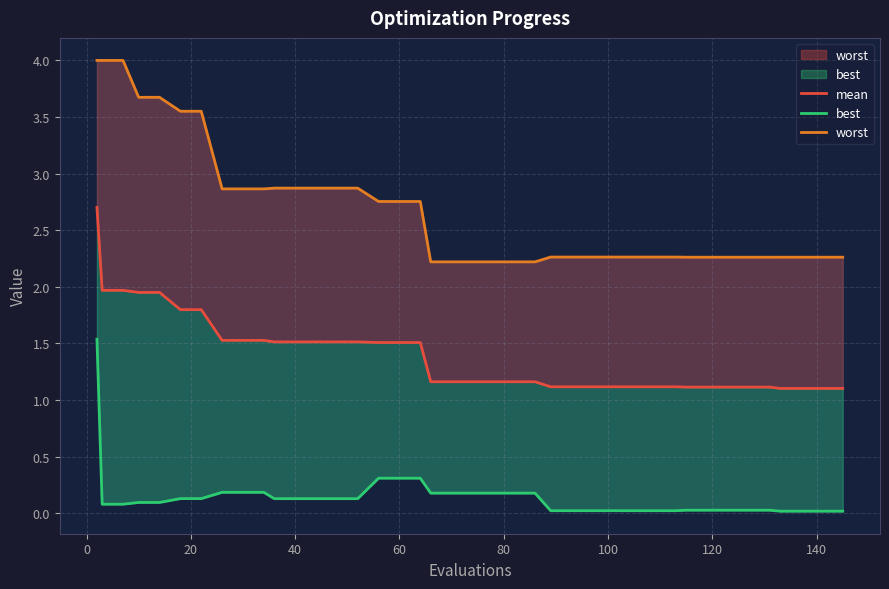

True or false: mean and best cross at least once.

False